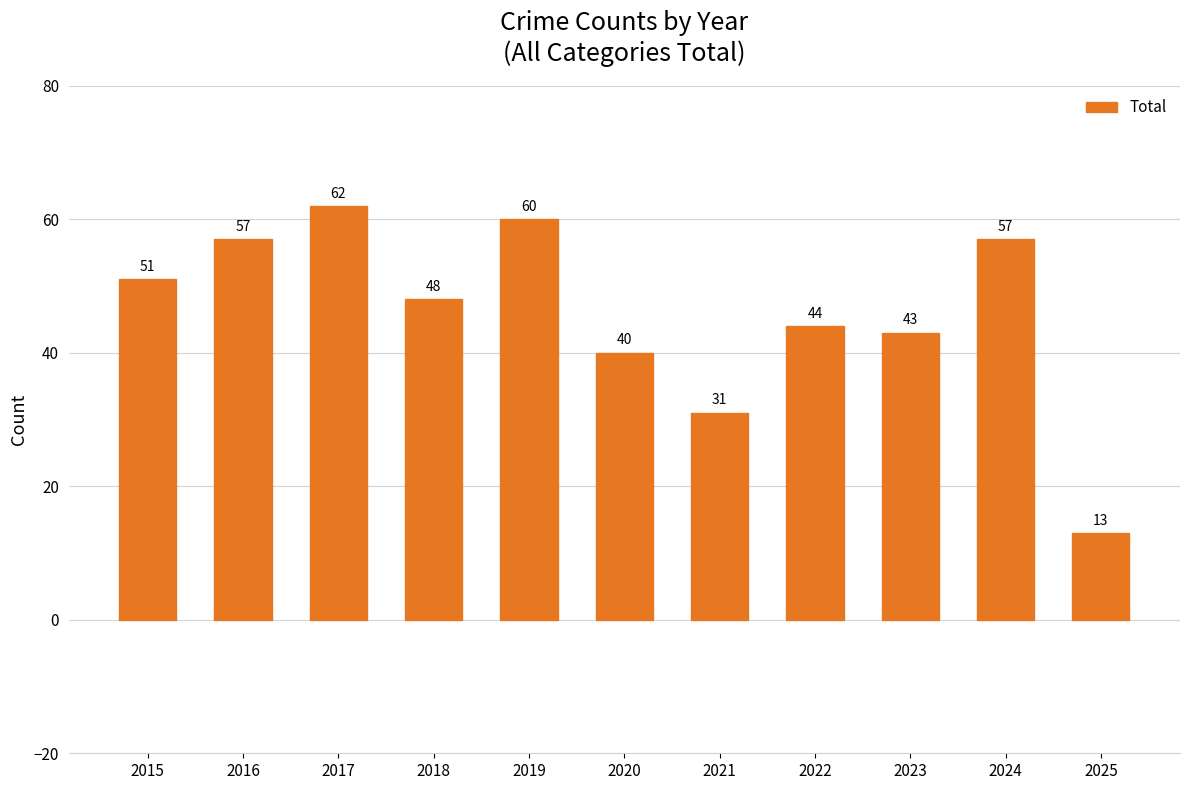

What is the sum of the values at 2019 and 2020?

100